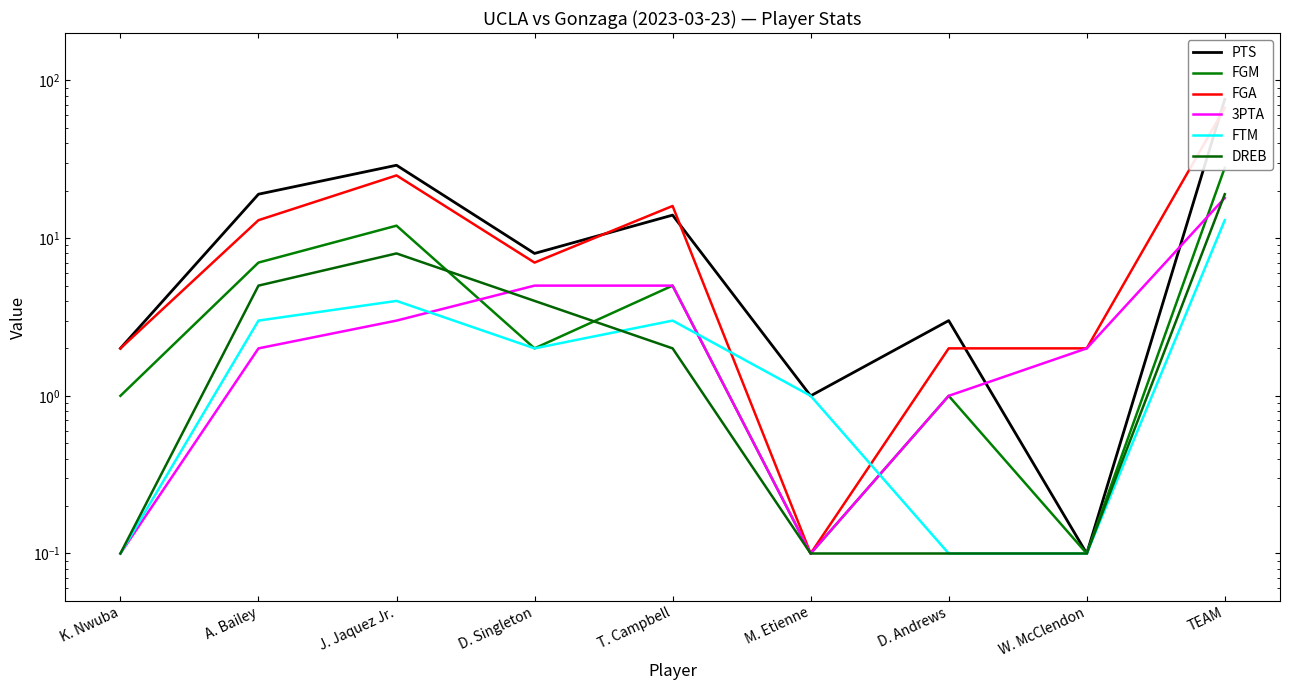

What is the spread (max minus min) of values at D. Singleton?

6.0